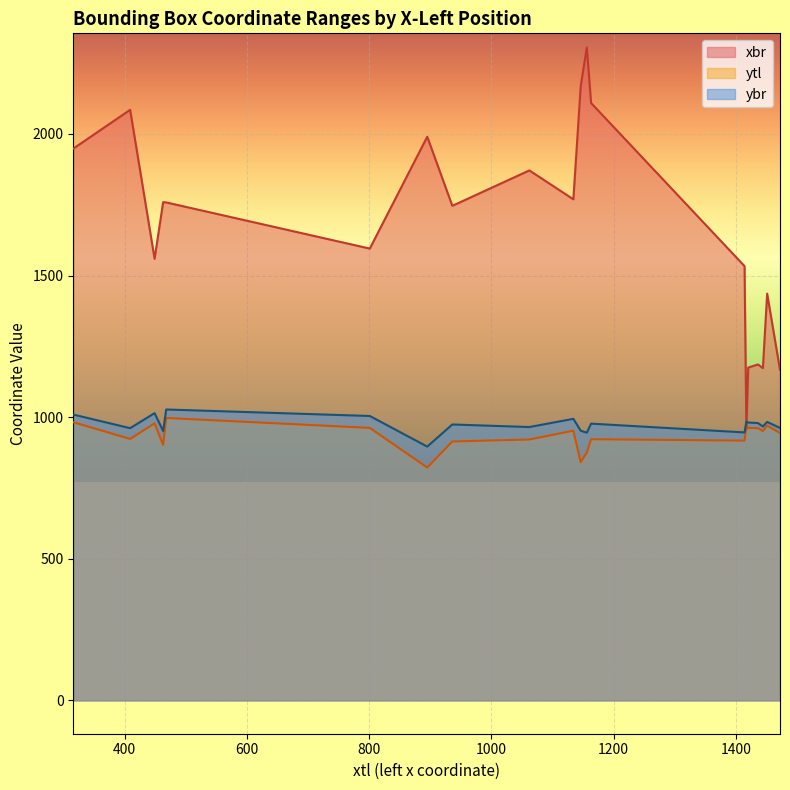

What is the value of the ybr point at the 4th from the left?

951